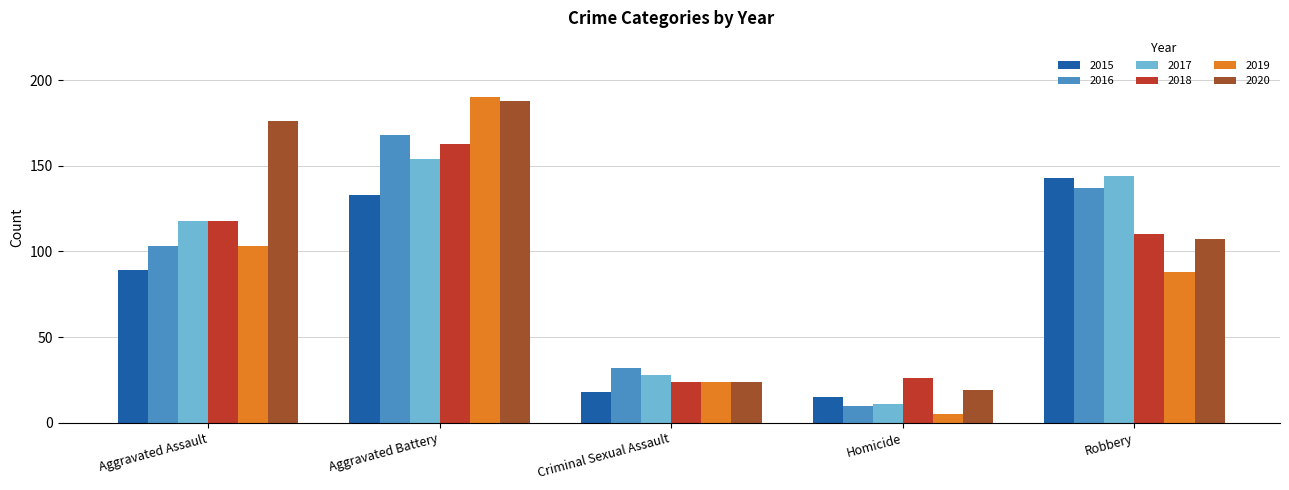

How many data points in 2019 are less than 88?

2